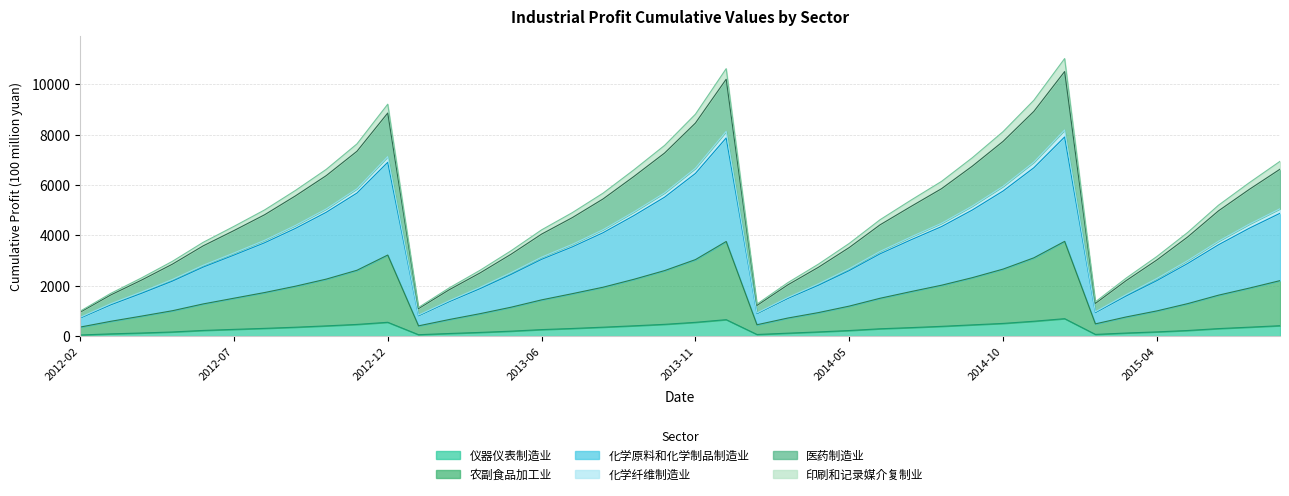

In 农副食品加工业, how many points are higher than both neighbors (excluding endpoints)?

3